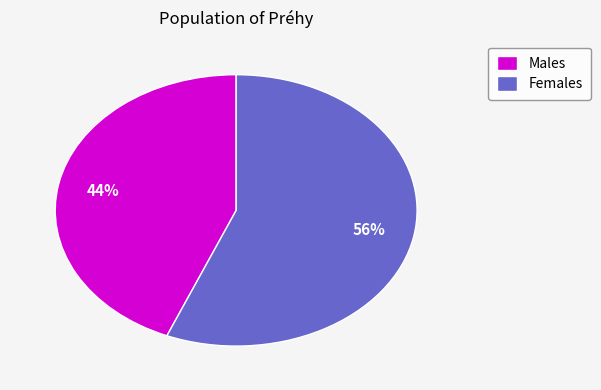

Approximately how many times larger is the value at Males compared to Females?

0.8